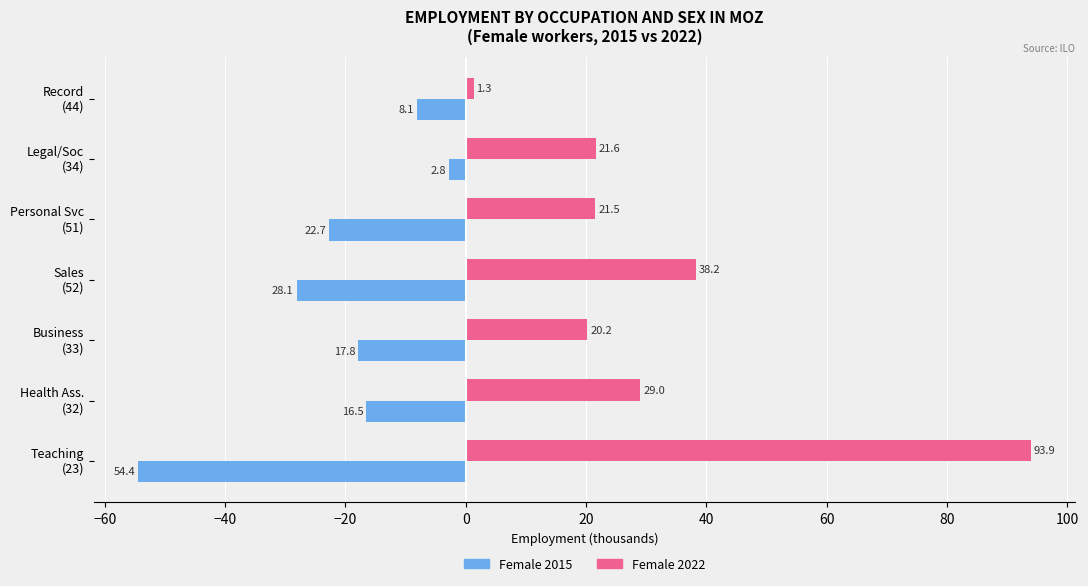

Which series has the largest range (max minus min)?

Female 2022